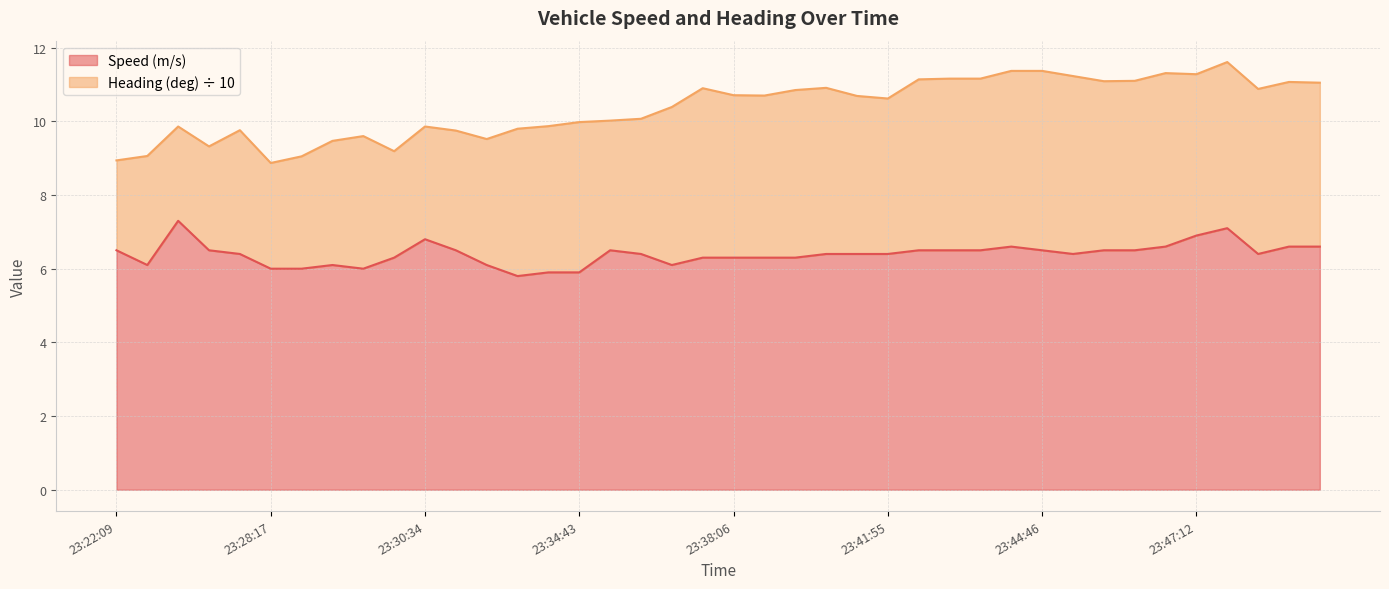

What is the smallest value displayed?

5.8